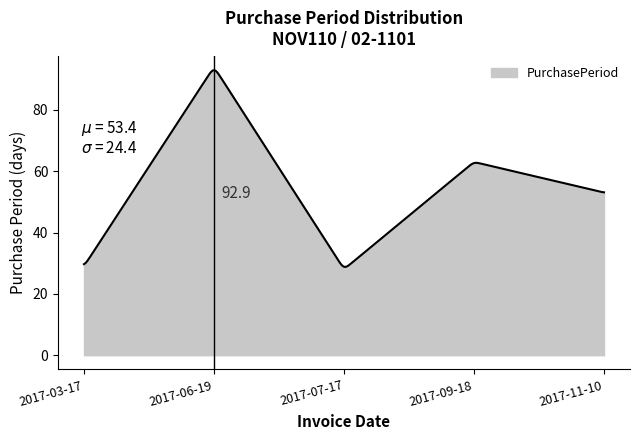

What is the minimum value shown in the chart?

28.8